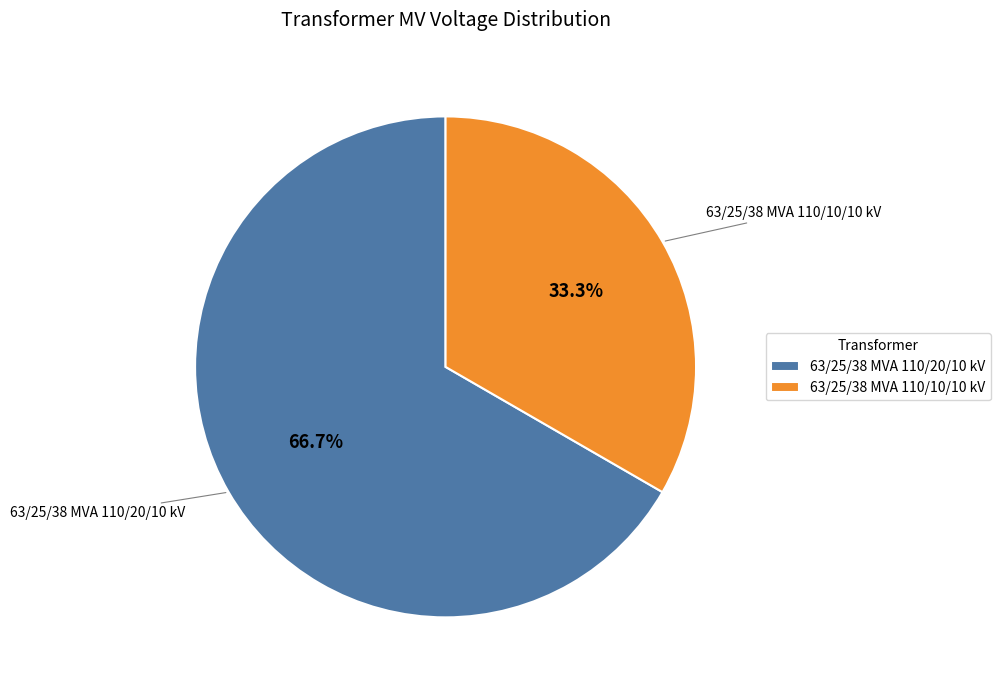

How many segments does this pie chart have?

2